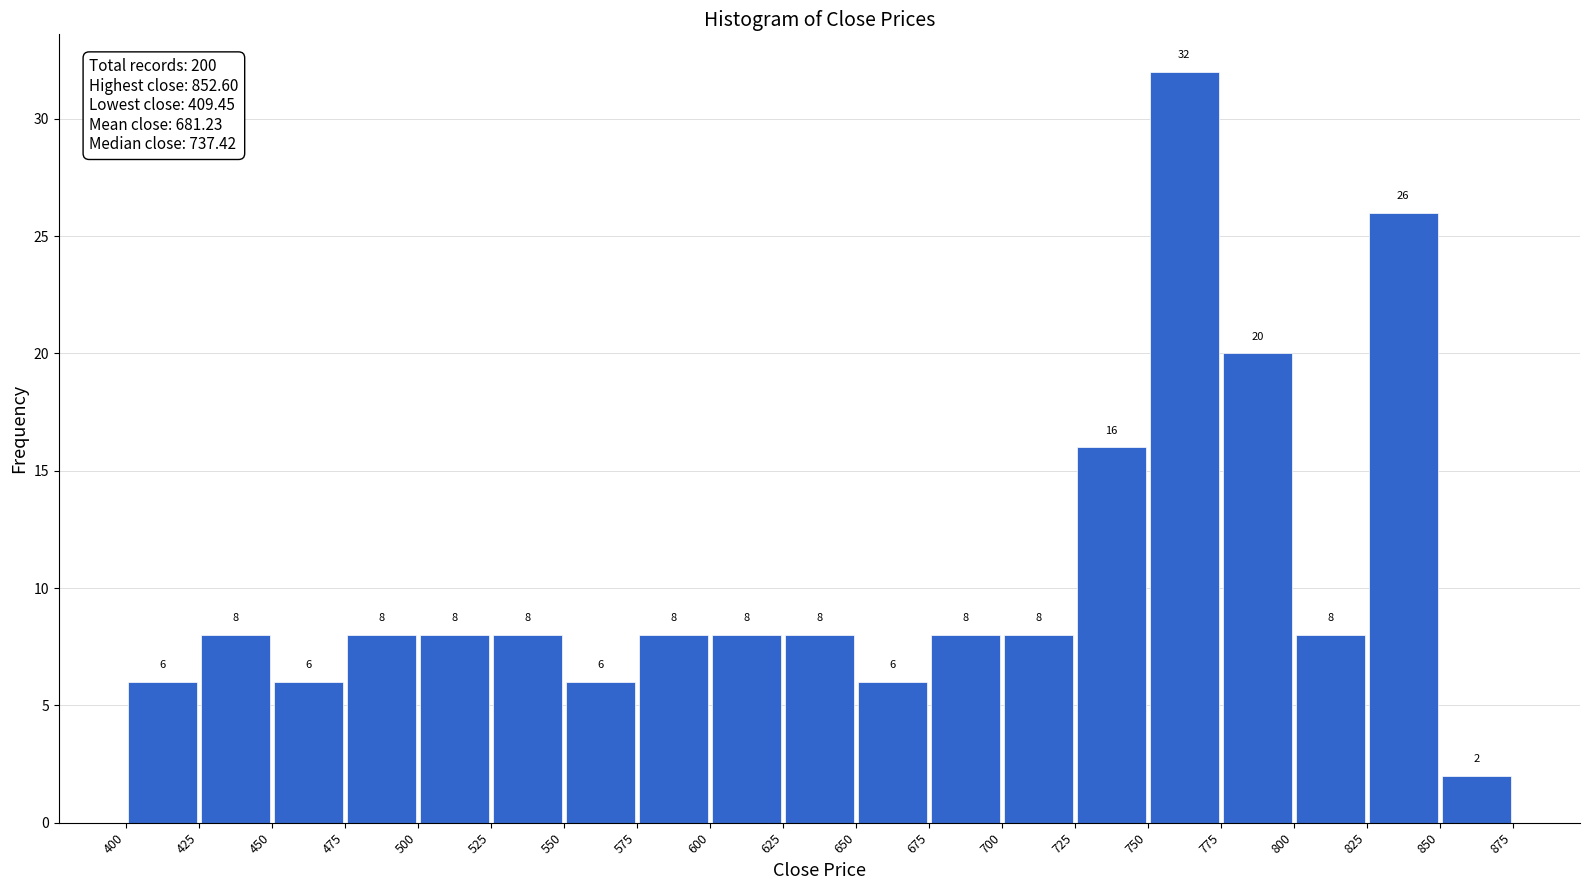

Over which range of the x-axis is the bar tallest?

750 to 775